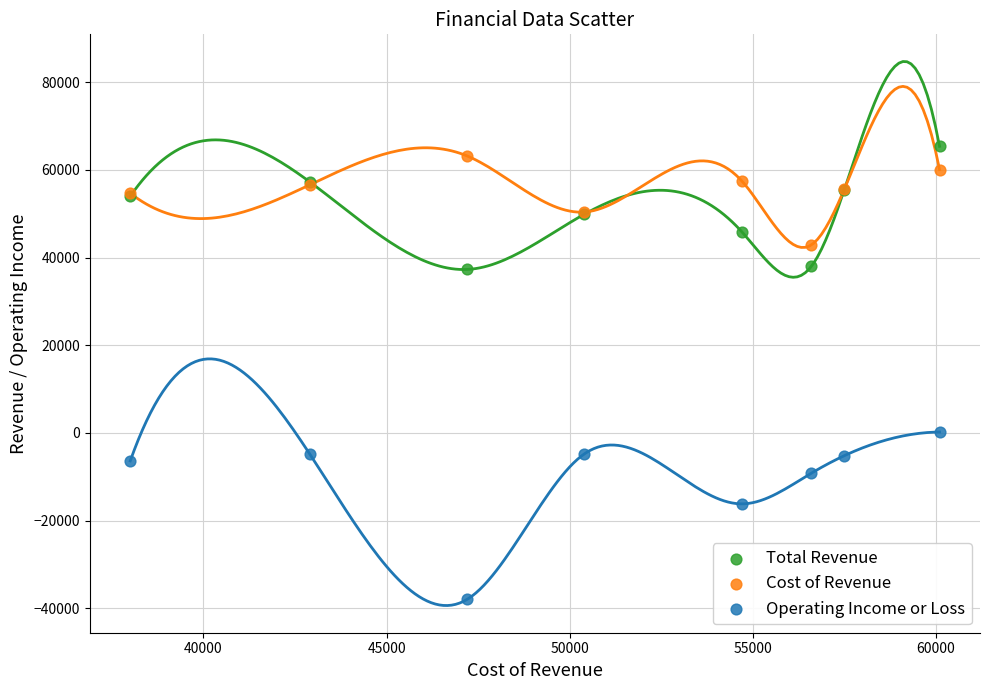

In the Operating Income or Loss series, what Y value is closest to -18900?

-16200